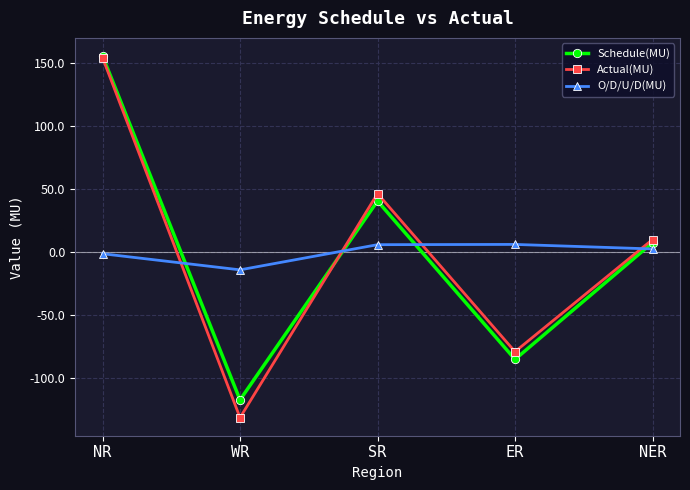

Where is the first local maximum for Actual(MU)?

SR